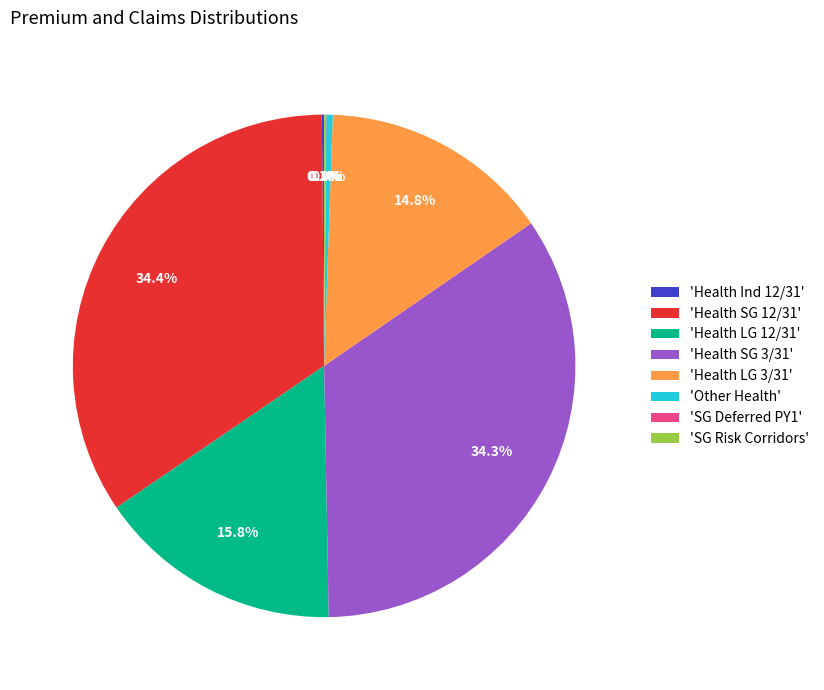

Is there a majority slice in this chart?

No